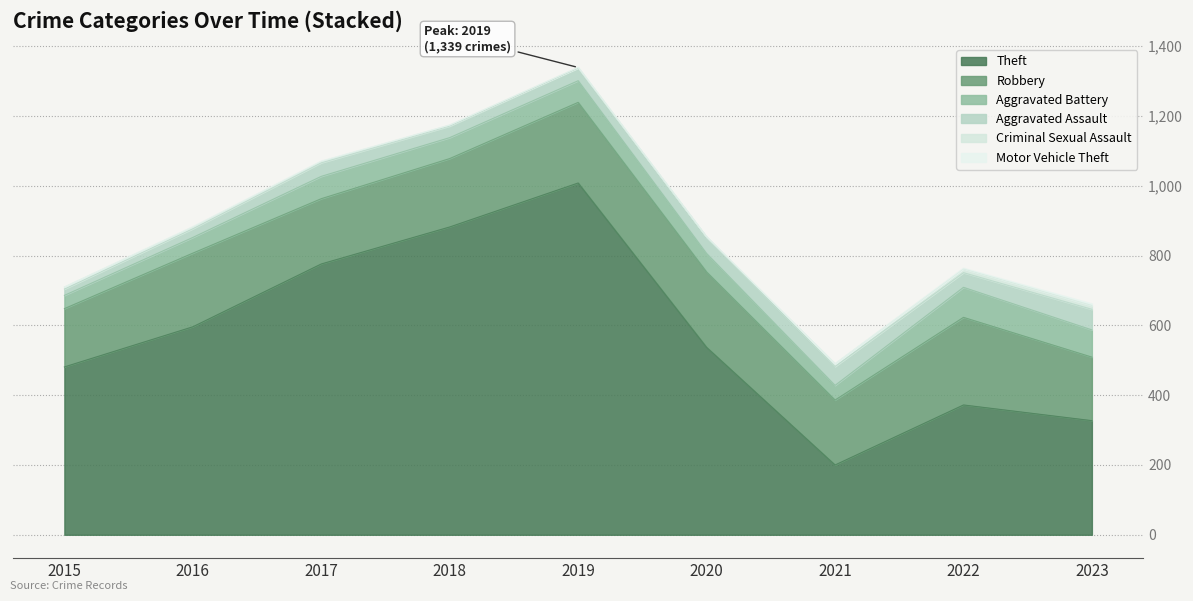

True or false: Criminal Sexual Assault has a value of -6 at 2020.

False